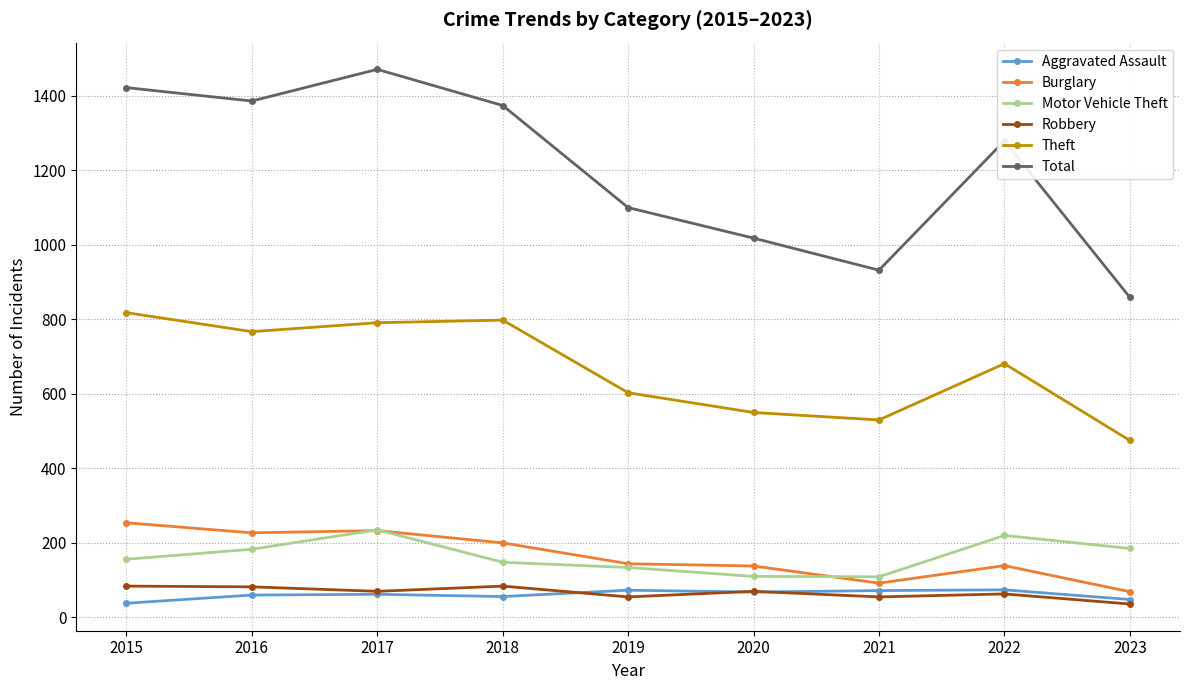

True or false: Motor Vehicle Theft and Total intersect in this chart.

False